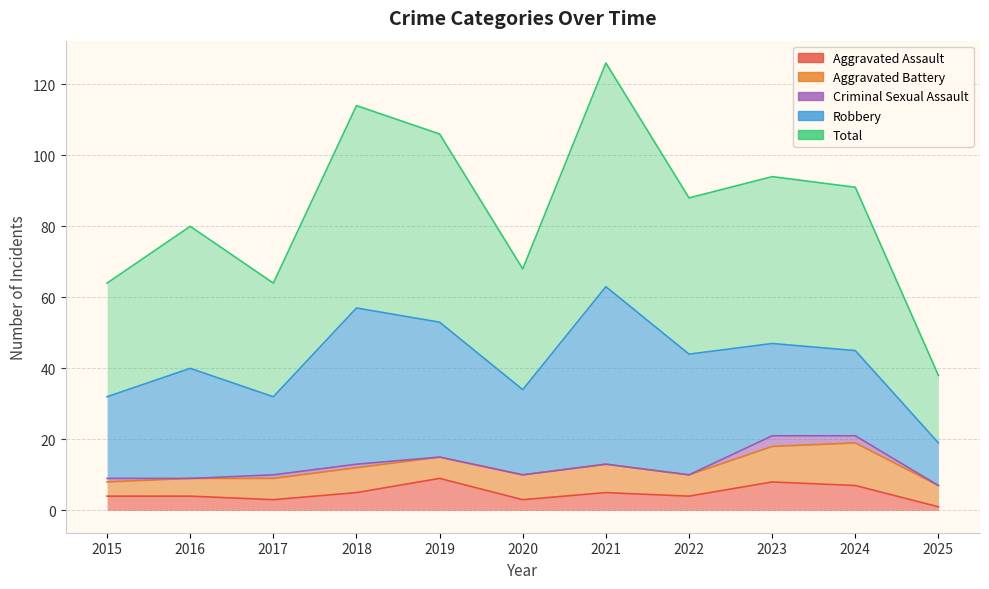

True or false: Robbery and Aggravated Assault cross at least once.

False